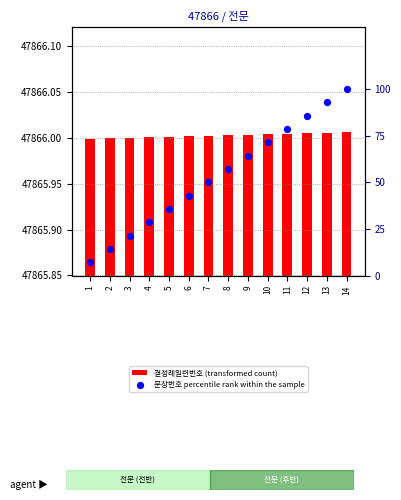

Which series has the largest total across all categories?

결정례일련번호 (transformed count)